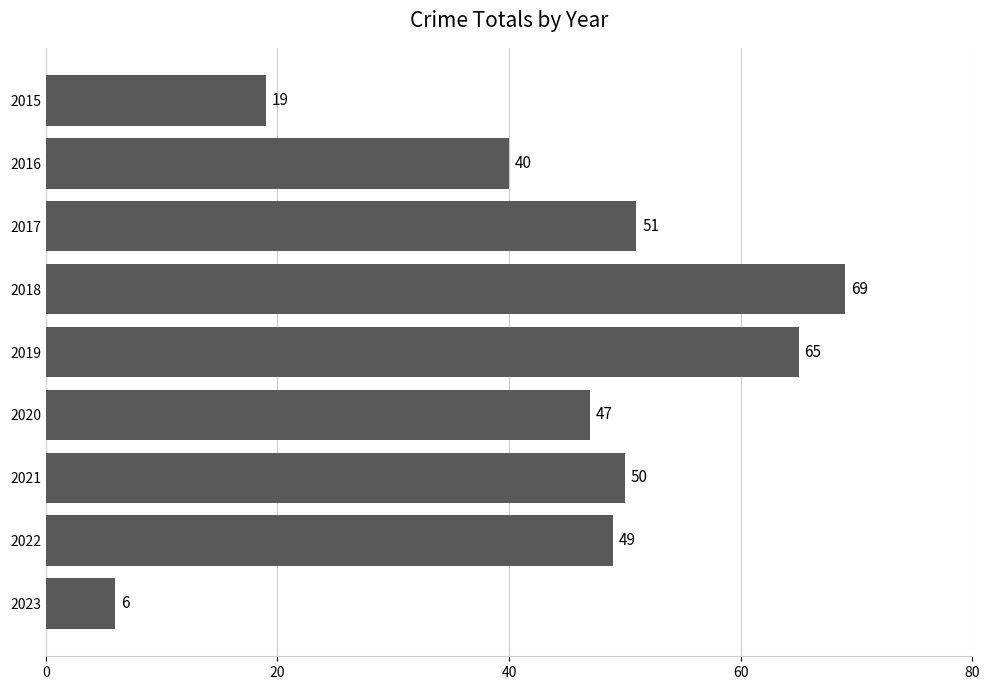

How many distinct data groups are displayed?

1